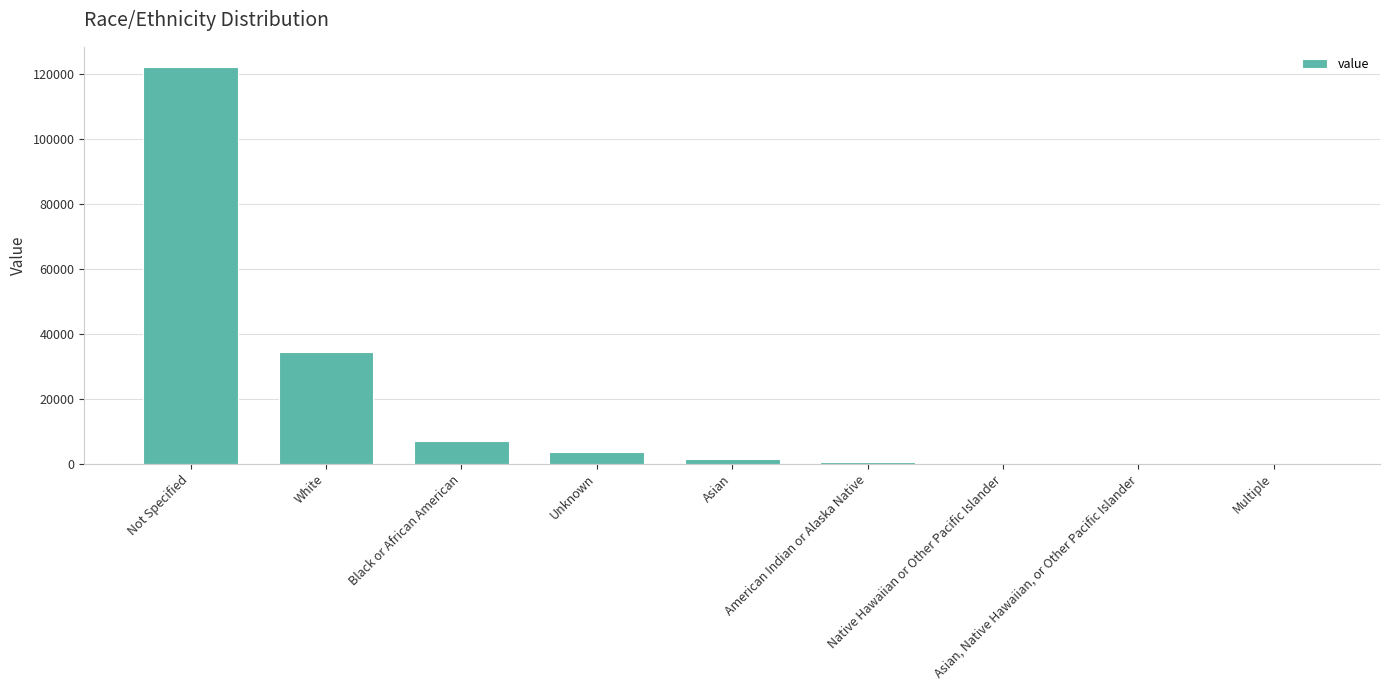

Count the number of data series in this chart.

1